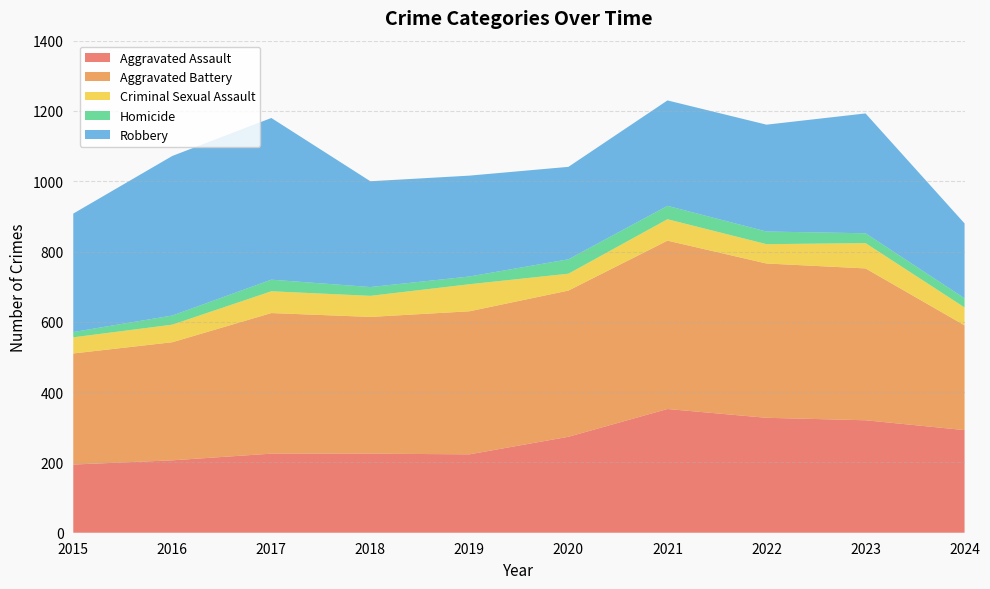

Reading right to left, what are all the values shown in this chart?

Aggravated Assault: 2024=292	2023=320	2022=327	2021=352	2020=273	2019=223	2018=225	2017=225	2016=206	2015=194
Aggravated Battery: 2024=298	2023=432	2022=439	2021=479	2020=416	2019=407	2018=389	2017=400	2016=336	2015=316
Criminal Sexual Assault: 2024=51	2023=72	2022=55	2021=61	2020=48	2019=77	2018=60	2017=62	2016=50	2015=46
Homicide: 2024=26	2023=28	2022=36	2021=38	2020=41	2019=22	2018=25	2017=33	2016=26	2015=15
Robbery: 2024=213	2023=341	2022=304	2021=300	2020=263	2019=287	2018=301	2017=460	2016=454	2015=337